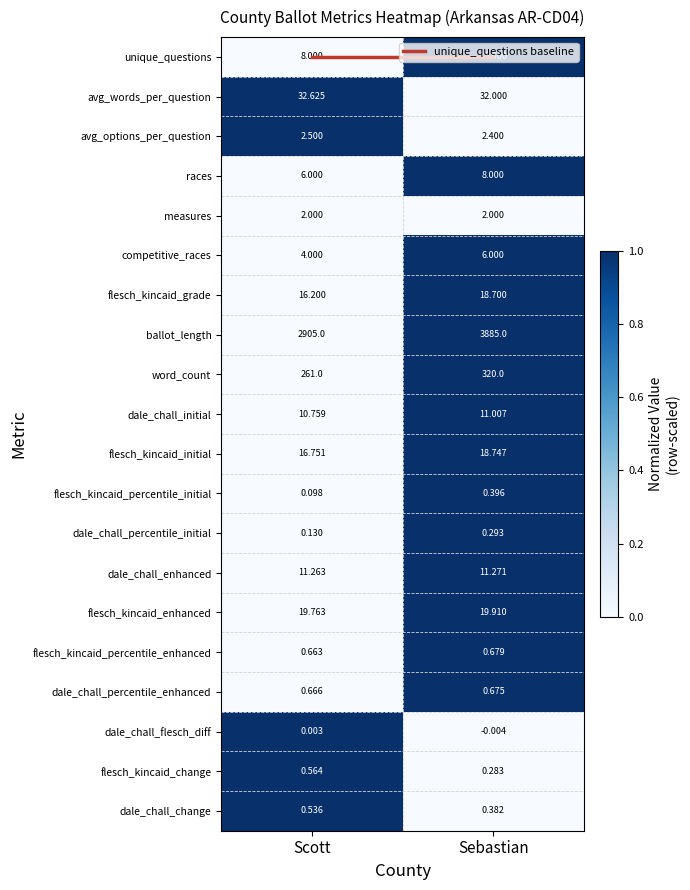

At which label is dale_chall_change closest to 0?

Sebastian